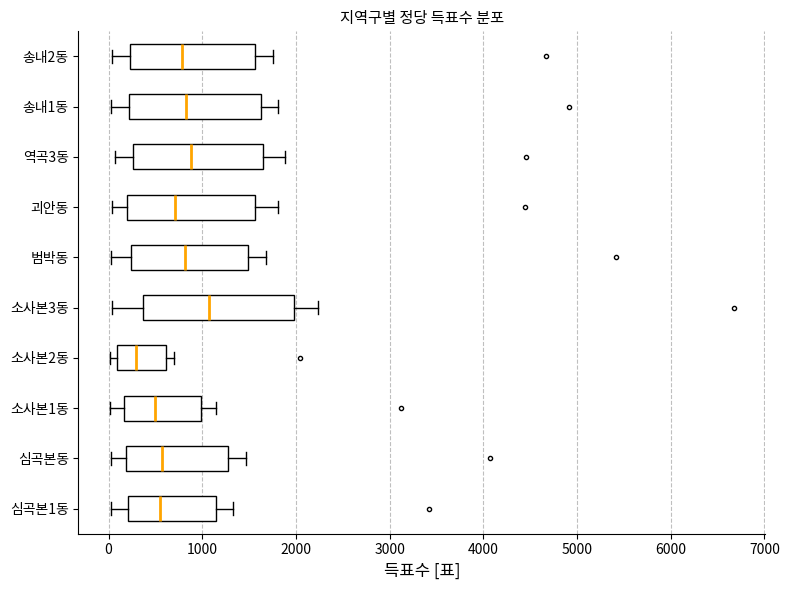

Reading bottom to top, read every box against the x-axis: the position of its median line, the range the box covers, and the ends of its whiskers. The values are not printed on the chart, so give them approximately, as read against the axis.

심곡본1동: median 500, box 200 to 1100, whiskers 0 to 1300
심곡본동: median 600, box 200 to 1300, whiskers 0 to 1500
소사본1동: median 500, box 200 to 1000, whiskers 0 to 1100
소사본2동: median 300, box 100 to 600, whiskers 0 to 700
소사본3동: median 1100, box 400 to 2000, whiskers 0 to 2200
범박동: median 800, box 200 to 1500, whiskers 0 to 1700
괴안동: median 700, box 200 to 1600, whiskers 0 to 1800
역곡3동: median 900, box 300 to 1700, whiskers 100 to 1900
송내1동: median 800, box 200 to 1600, whiskers 0 to 1800
송내2동: median 800, box 200 to 1600, whiskers 0 to 1800